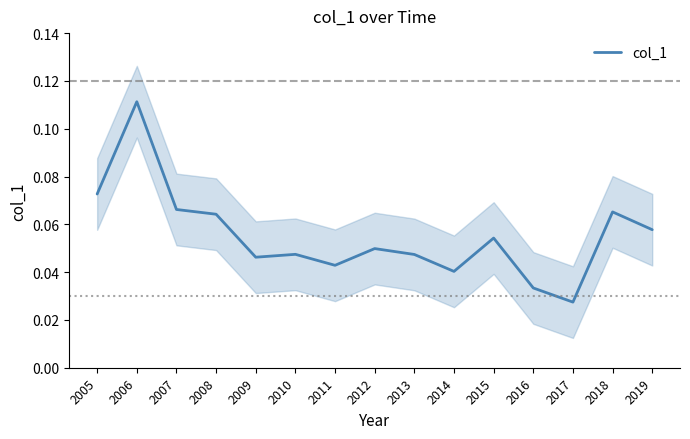

Rank the categories by value from highest to lowest.

2006, 2005, 2007, 2018, 2008, 2019, 2015, 2012, 2010, 2013, 2009, 2011, 2014, 2016, 2017